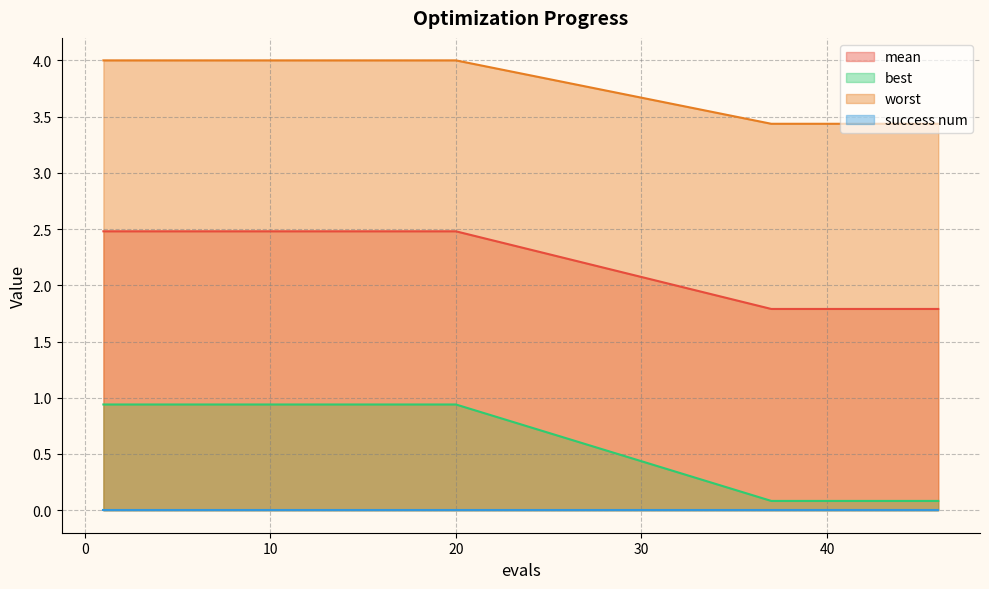

What is the minimum value shown in the chart?

0.0